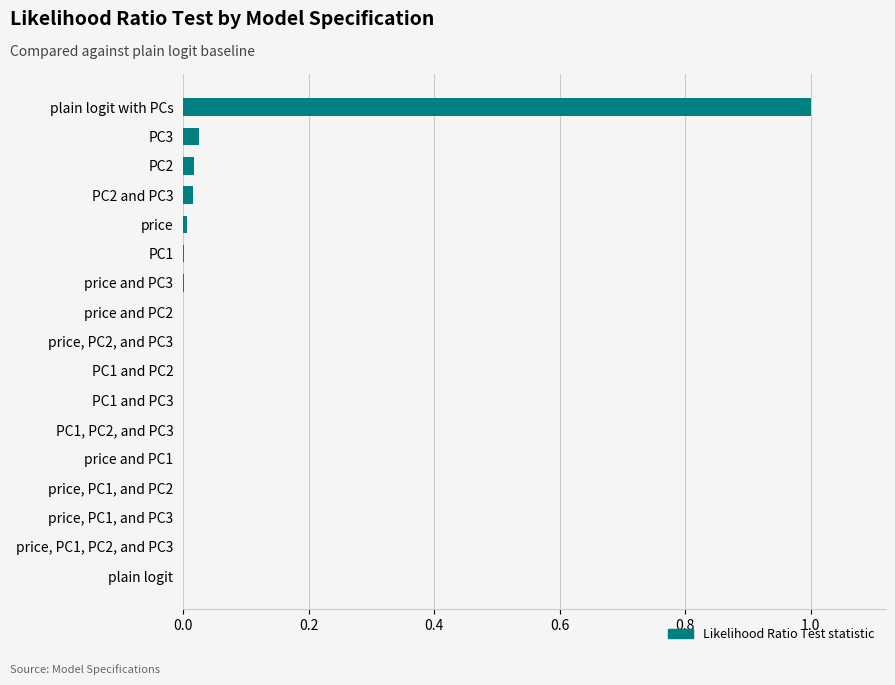

Between price and PC2 and plain logit with PCs, which is larger?

plain logit with PCs